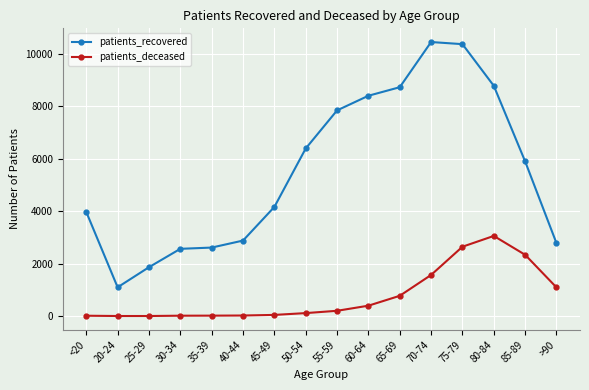

Where is patients_recovered nearest to the value 5779?

85-89